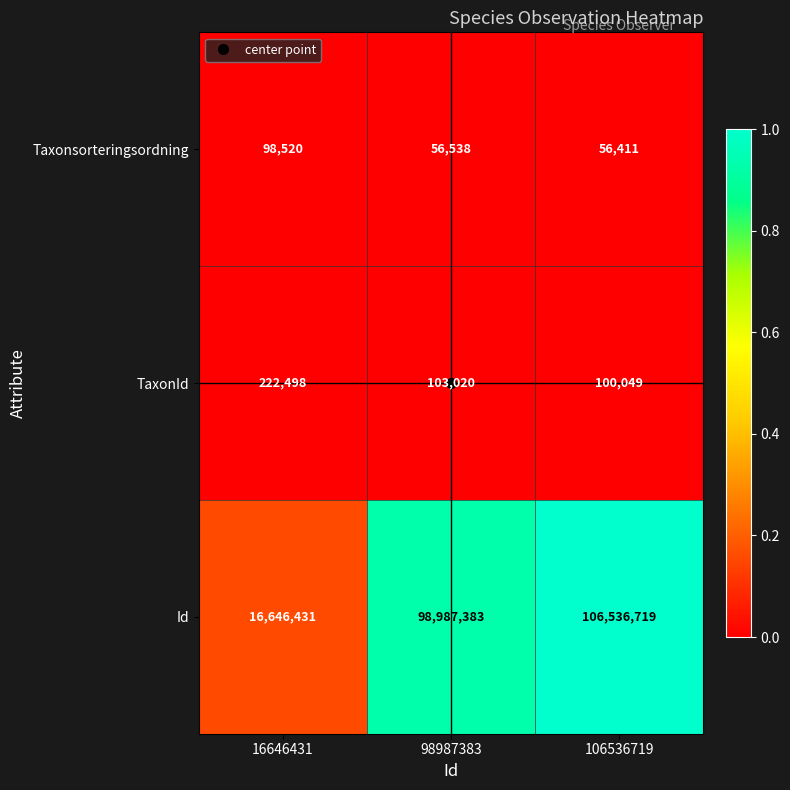

List the series in order of their peak value, lowest first.

Taxonsorteringsordning, TaxonId, Id